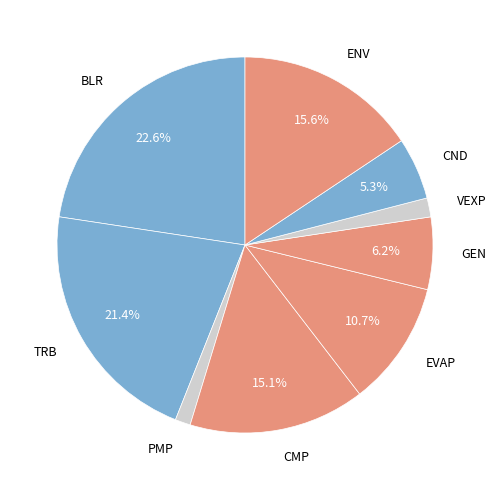

Which slice is the largest?

BLR